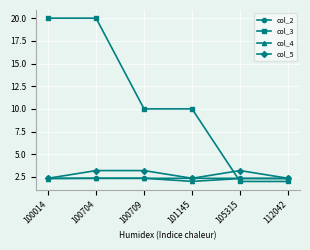

The col_3 series shows 20.0 at 100704. True or false?

True